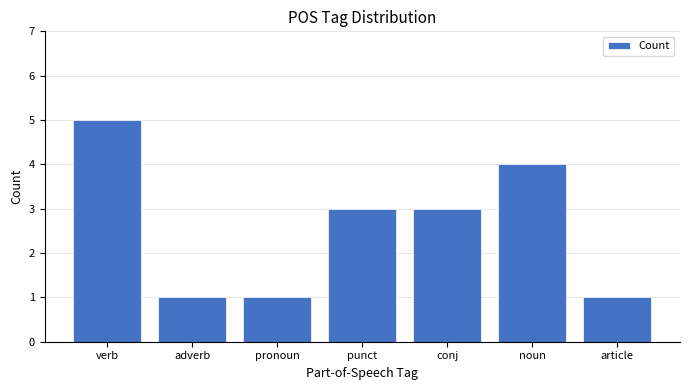

What is the value of the 4th bar from the left?

3